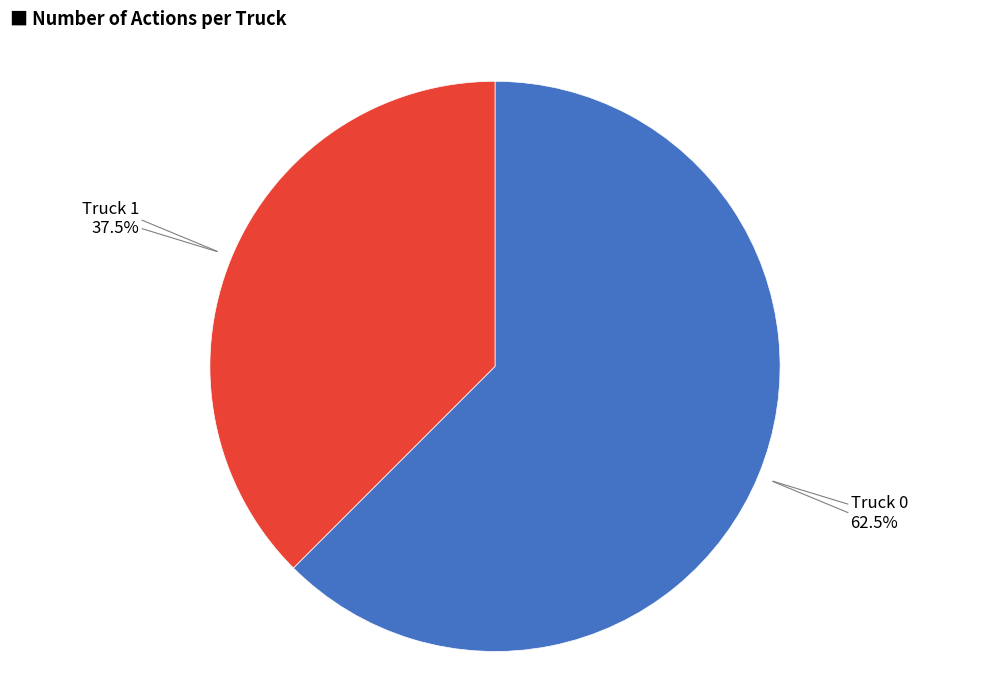

What is the total percentage of Truck 1 and Truck 0?

100.0%